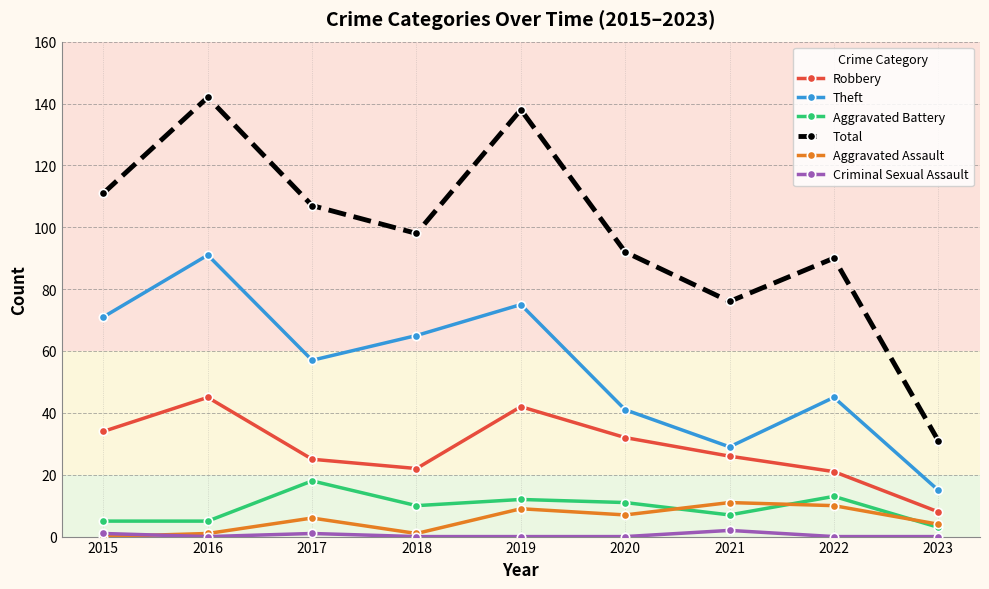

At how many categories does at least one series exceed 118?

2